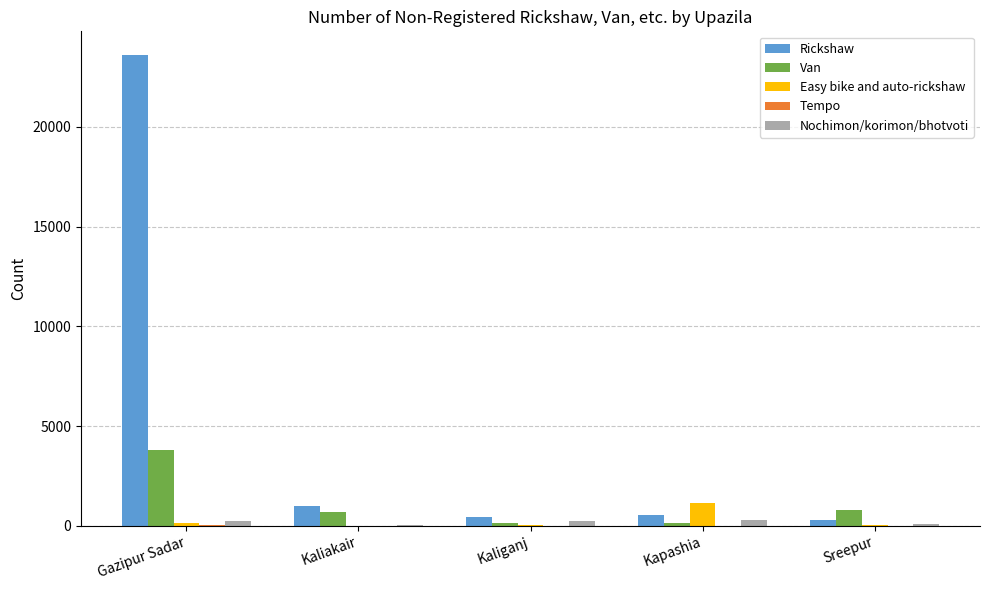

At which label is Rickshaw closest to 11951?

Kaliakair